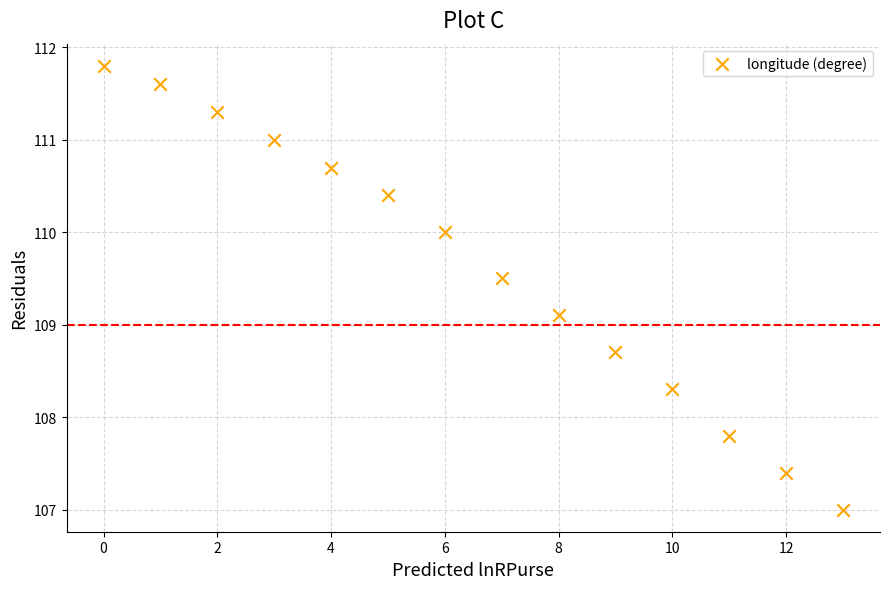

What Y value in the scatter plot is closest to 109?

109.1